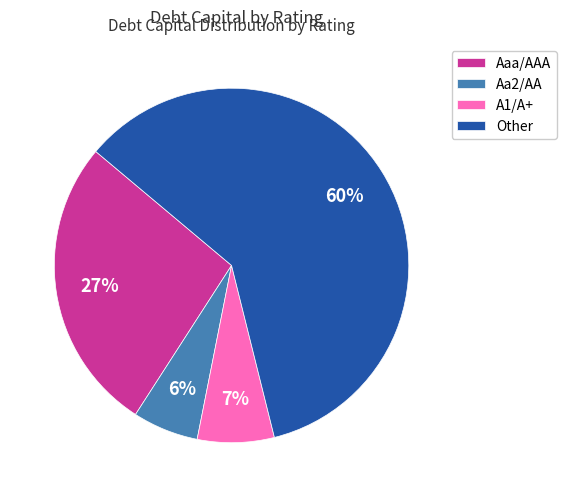

Which has a higher value, Aa2/AA or Other?

Other